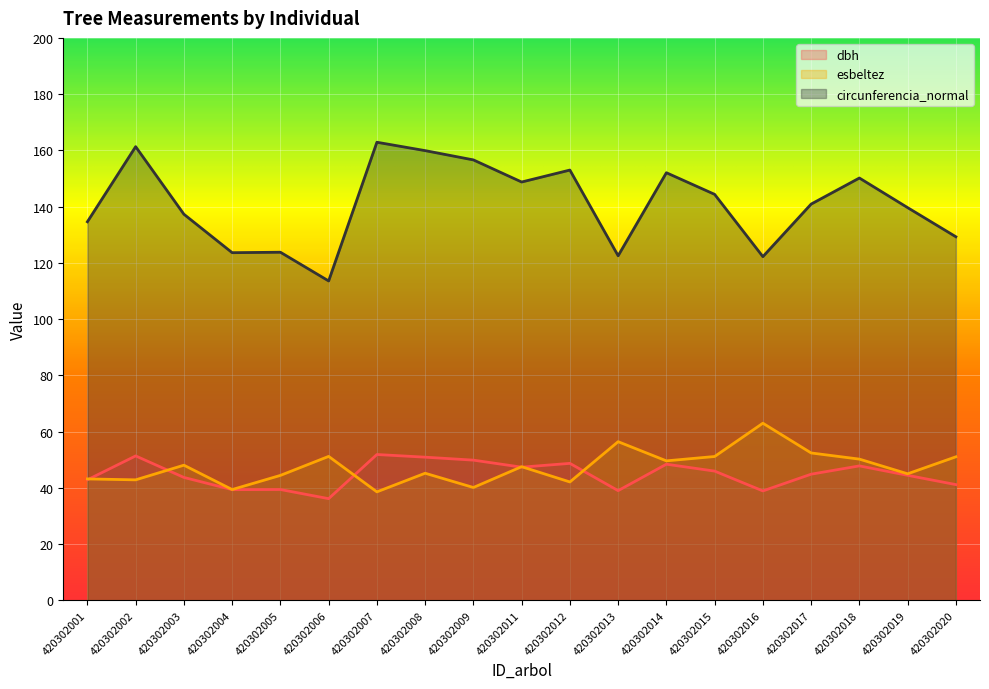

What is the value of the dbh point at the 13th from the left?

48.4